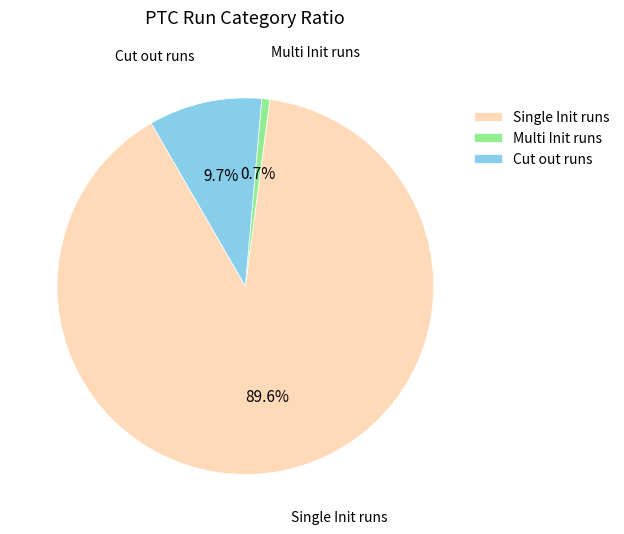

Rank the categories by value from lowest to highest.

Multi Init runs, Cut out runs, Single Init runs